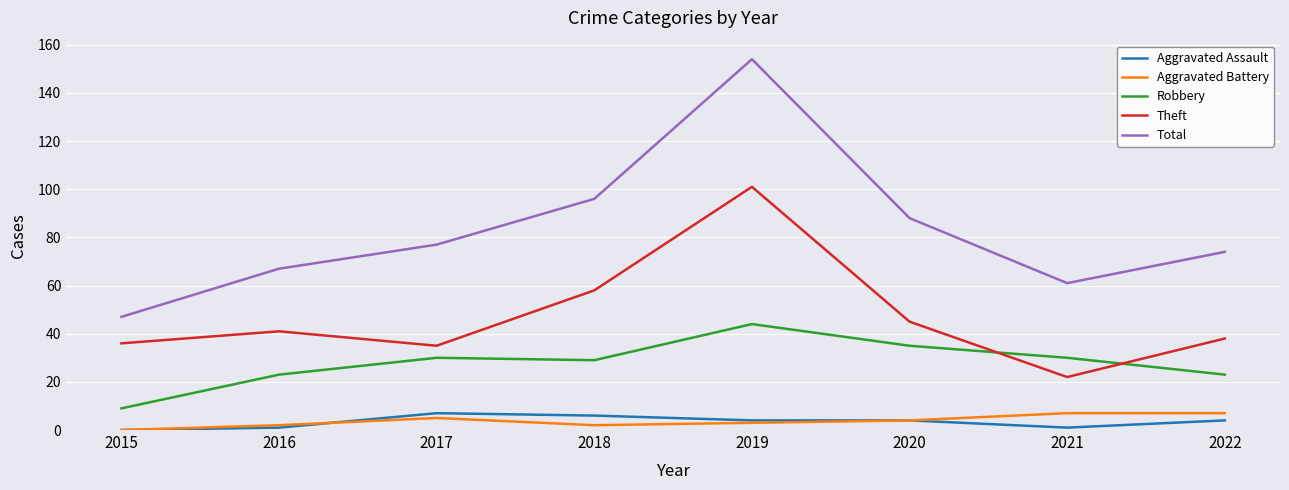

In Total, how many points are lower than both neighbors (excluding endpoints)?

1